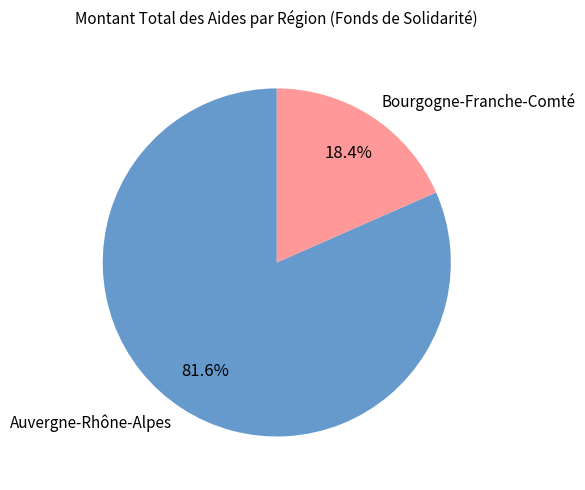

Rank the categories by value from highest to lowest.

Auvergne-Rhône-Alpes, Bourgogne-Franche-Comté